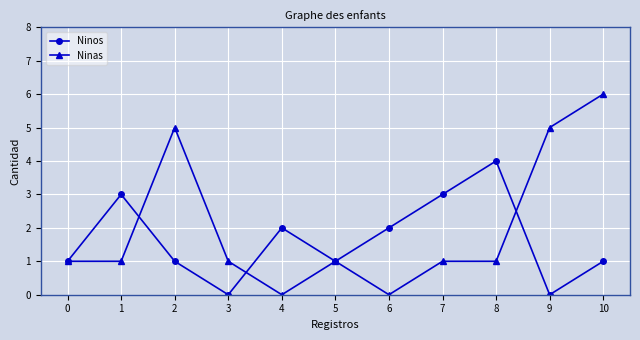

Which series has the widest spread of values?

Ninas